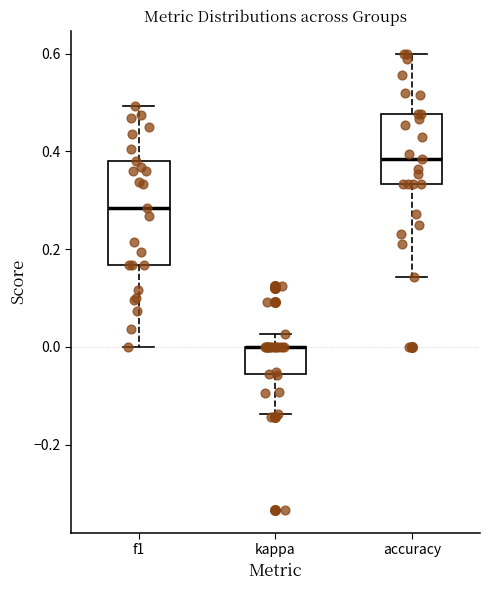

Reading left to right, transcribe this box plot: for each box, give where its median line is, the range the box spans, and where its two whiskers end, as read against the y-axis. The values are not printed on the chart, so give them approximately, as read against the axis.

f1: median 0.28, box 0.16 to 0.38, whiskers 0.00 to 0.50
kappa: median 0.00 (drawn on the box's upper edge), box -0.06 to 0.00, whiskers -0.14 to 0.02
accuracy: median 0.38, box 0.34 to 0.48, whiskers 0.14 to 0.60